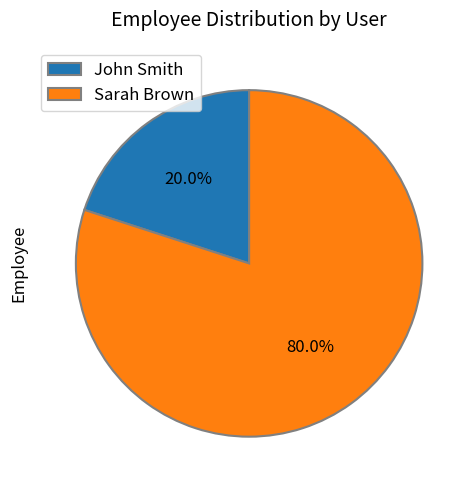

What is the total percentage of John Smith and Sarah Brown?

100.0%